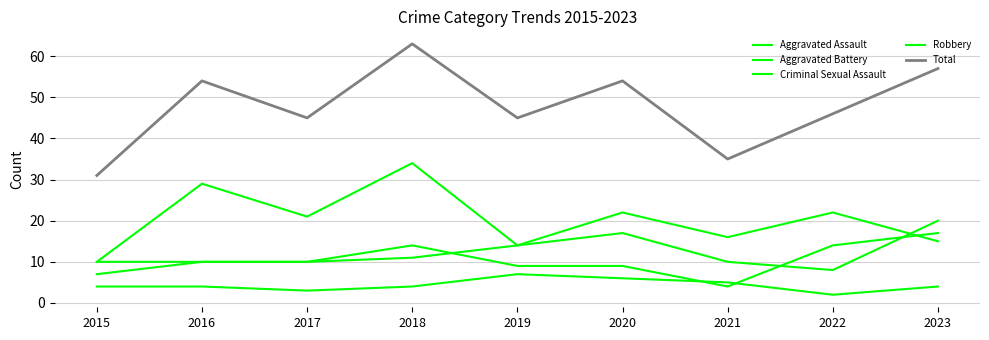

Which series changed the most between 2016 and 2021?

Total